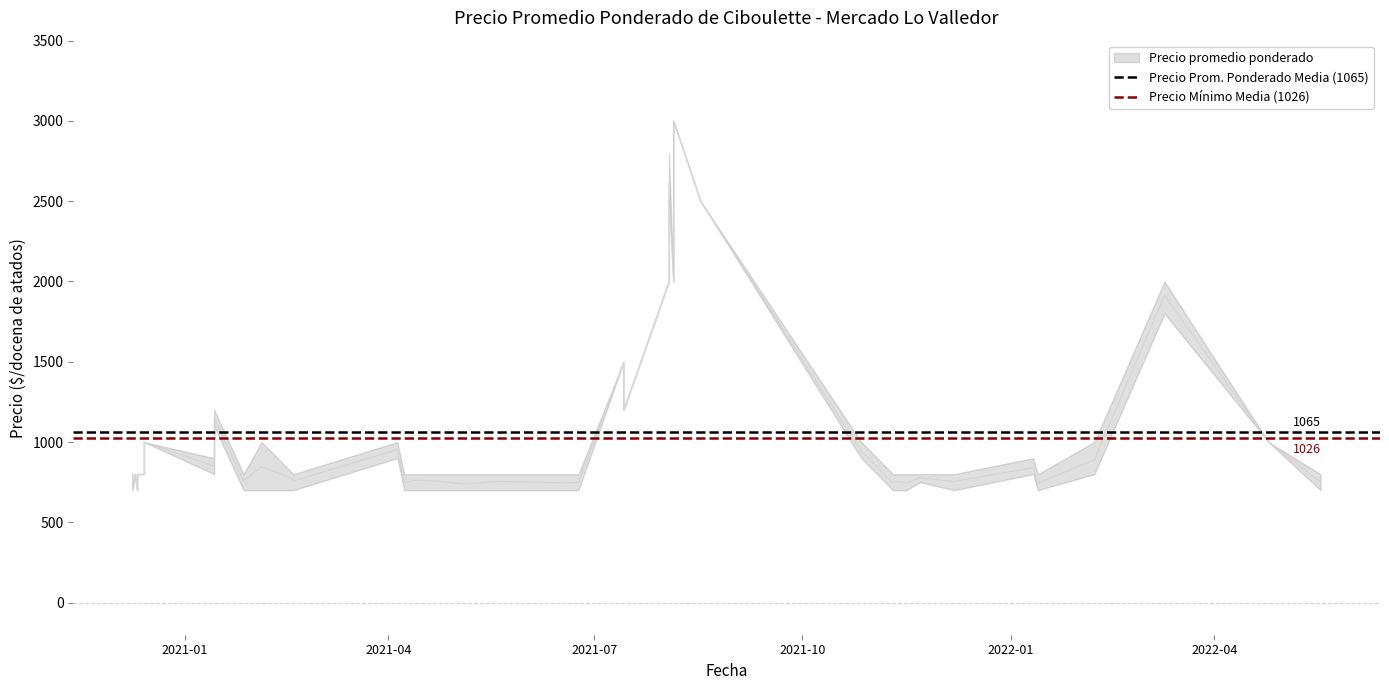

Which category has the lowest value across all series?

2021-01